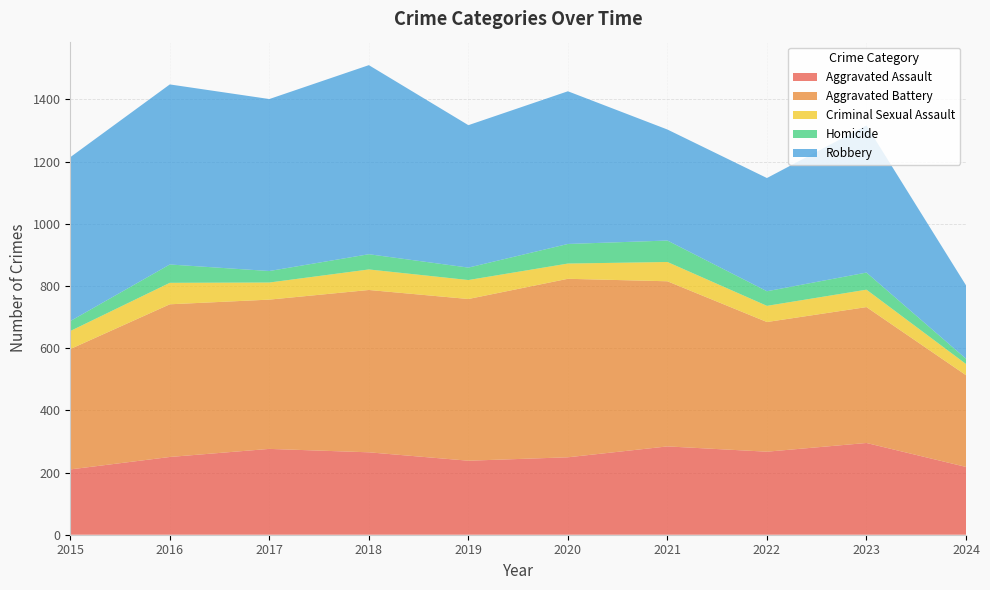

Reading right to left, extract all data points from this chart.

Aggravated Assault: 218	295	267	284	249	238	265	276	250	210
Aggravated Battery: 295	437	417	531	574	520	522	480	491	387
Criminal Sexual Assault: 36	56	52	62	49	61	66	55	69	58
Homicide: 17	55	47	69	63	40	49	37	59	32
Robbery: 236	473	364	357	491	458	608	553	579	527